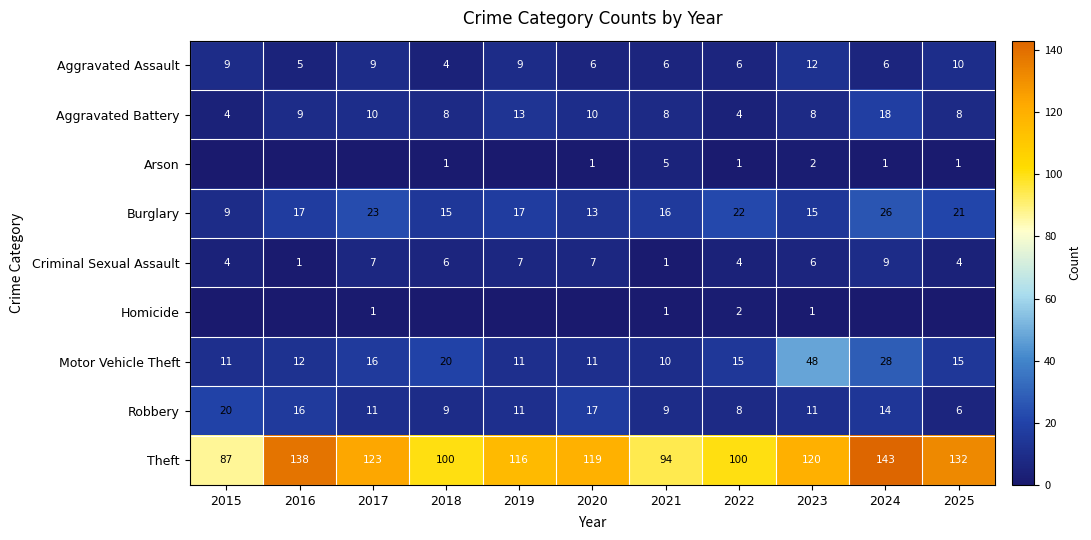

What is the approximate value of Motor Vehicle Theft at 2022, to the nearest 5?

15